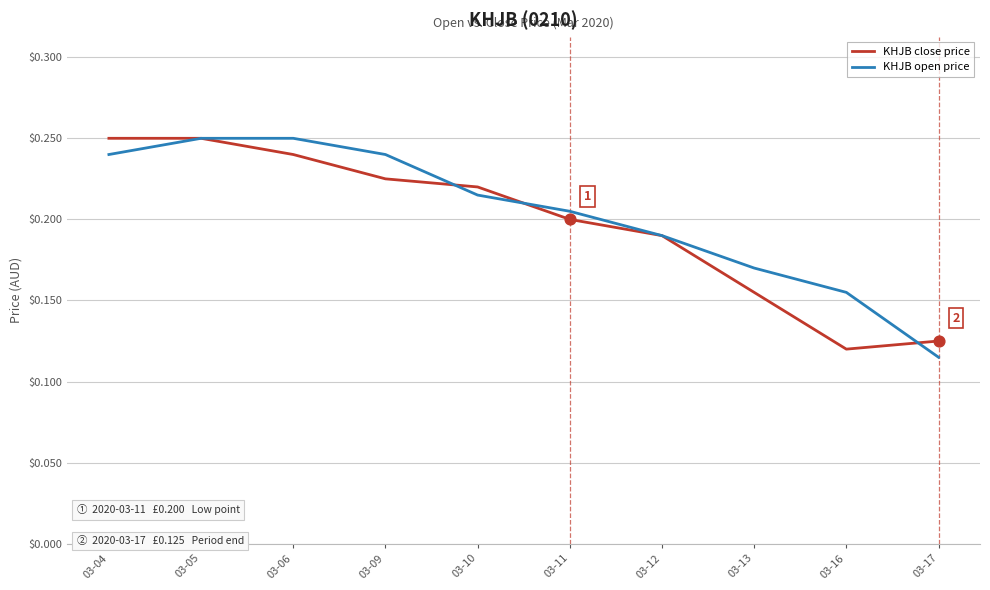

At how many categories does at least one series exceed 0?

10